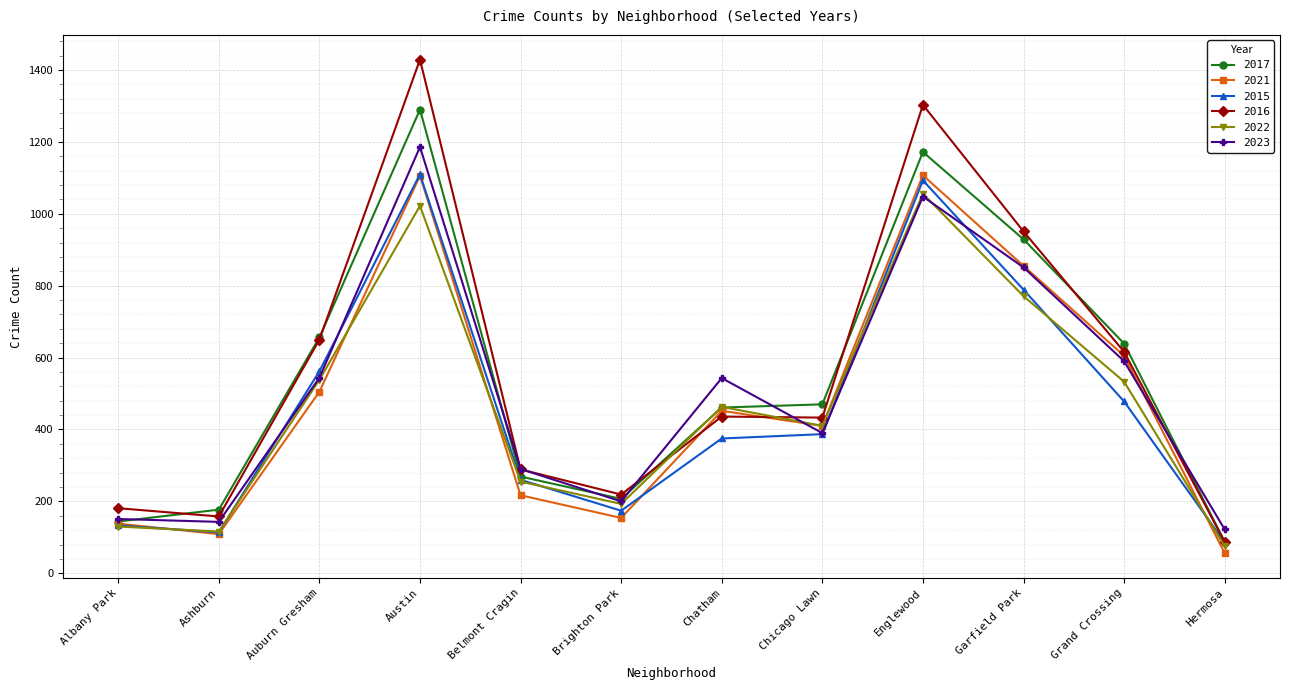

What is the approximate value of 2021 at Chatham?

452